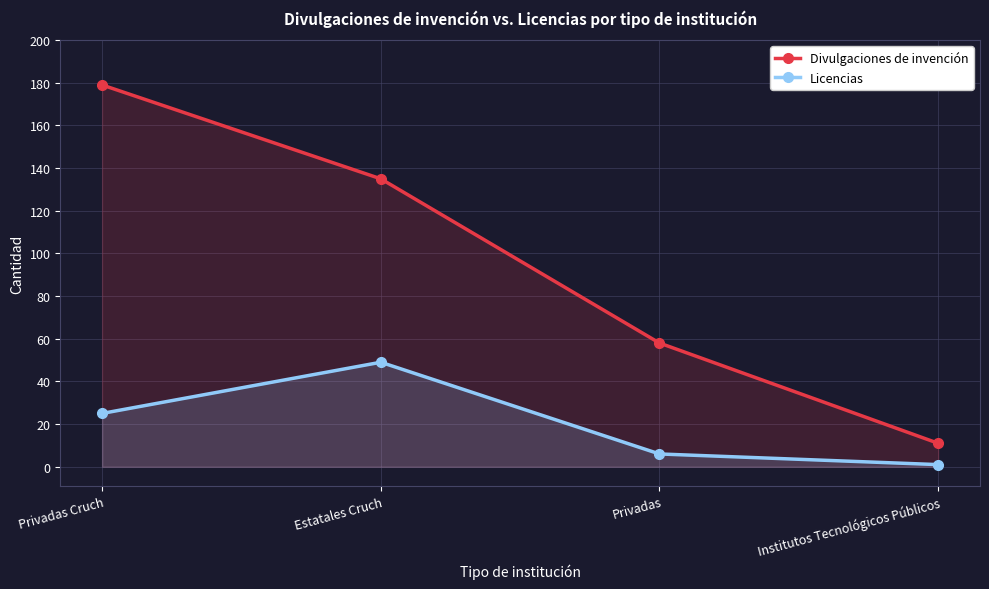

What is the sum of all Divulgaciones de invención values?

383